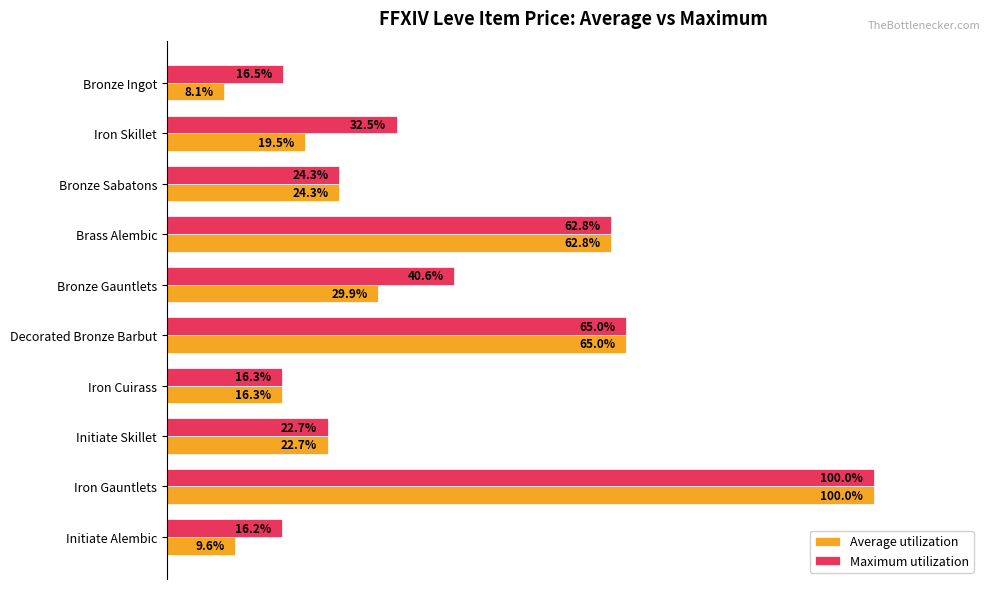

Which series has the largest total across all categories?

Maximum utilization